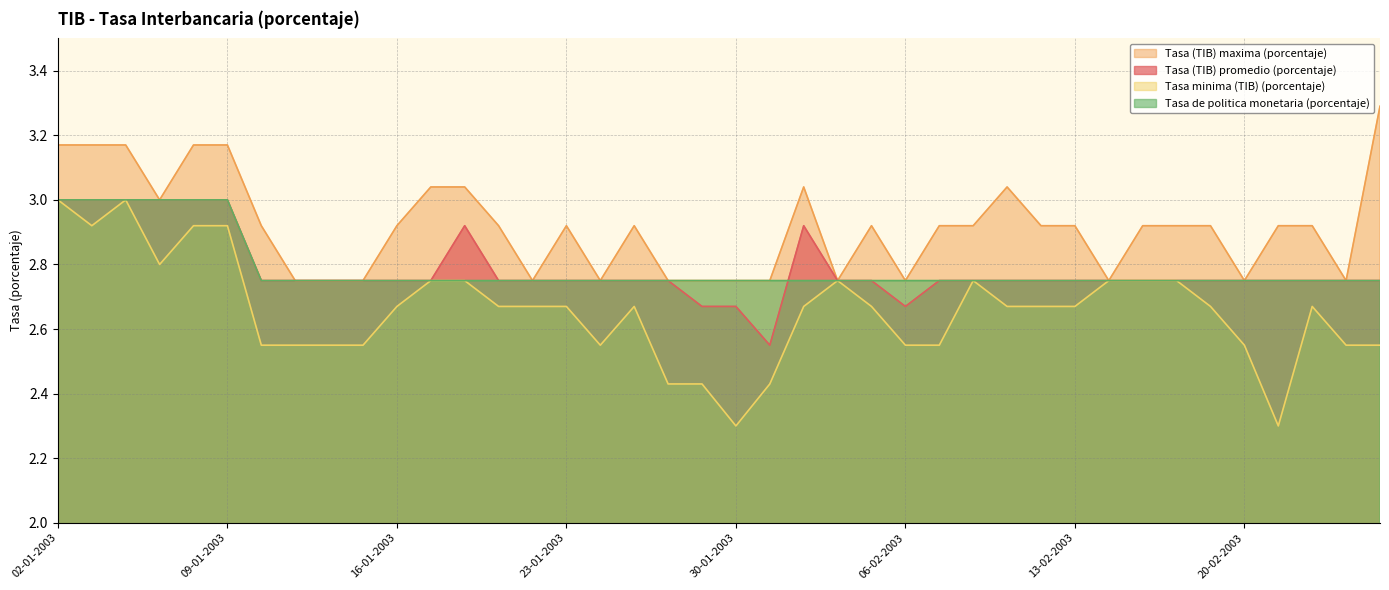

How many times do Tasa (TIB) promedio (porcentaje) and Tasa de politica monetaria (porcentaje) cross each other?

1